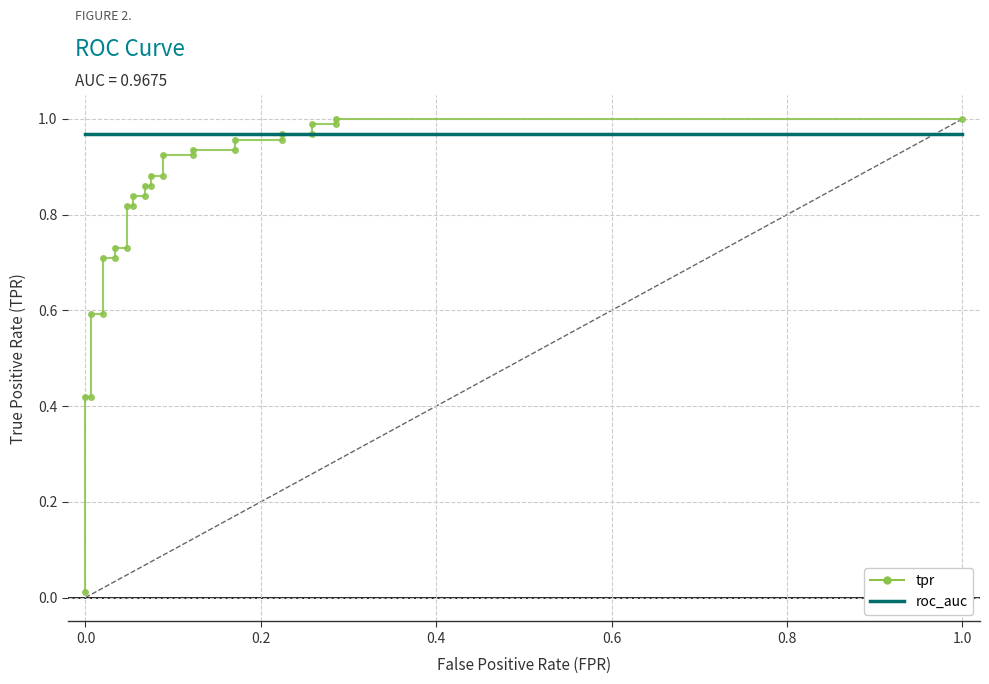

What is the difference between the second highest and minimum values in the tpr series?

1.0